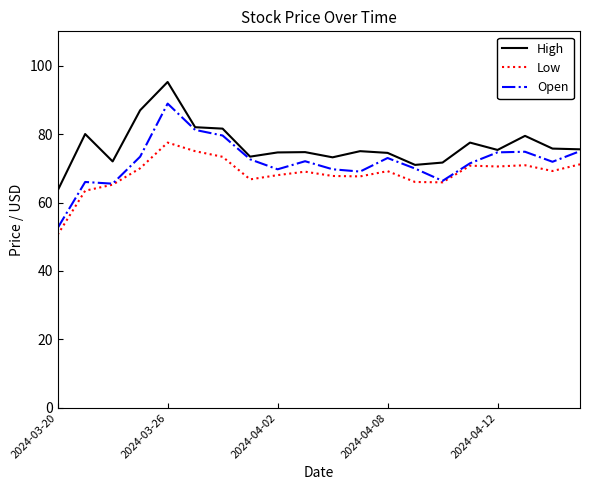

True or false: Low and High cross at least once.

False